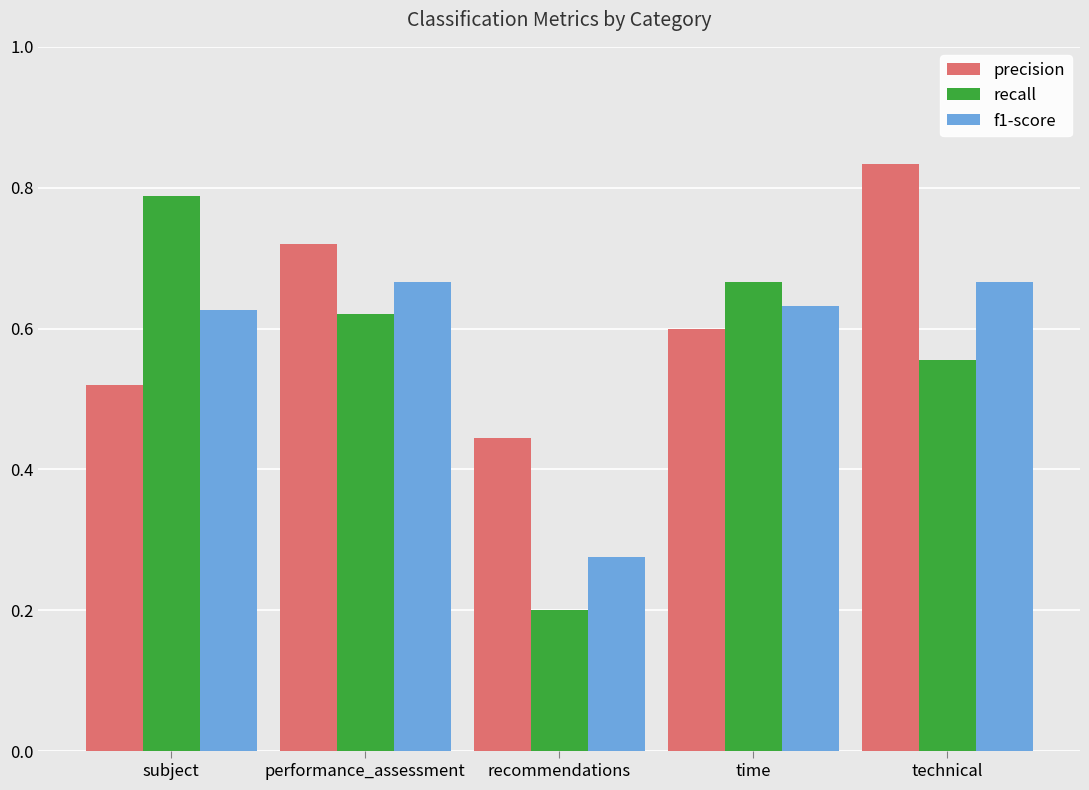

Does the chart contain any negative values?

No